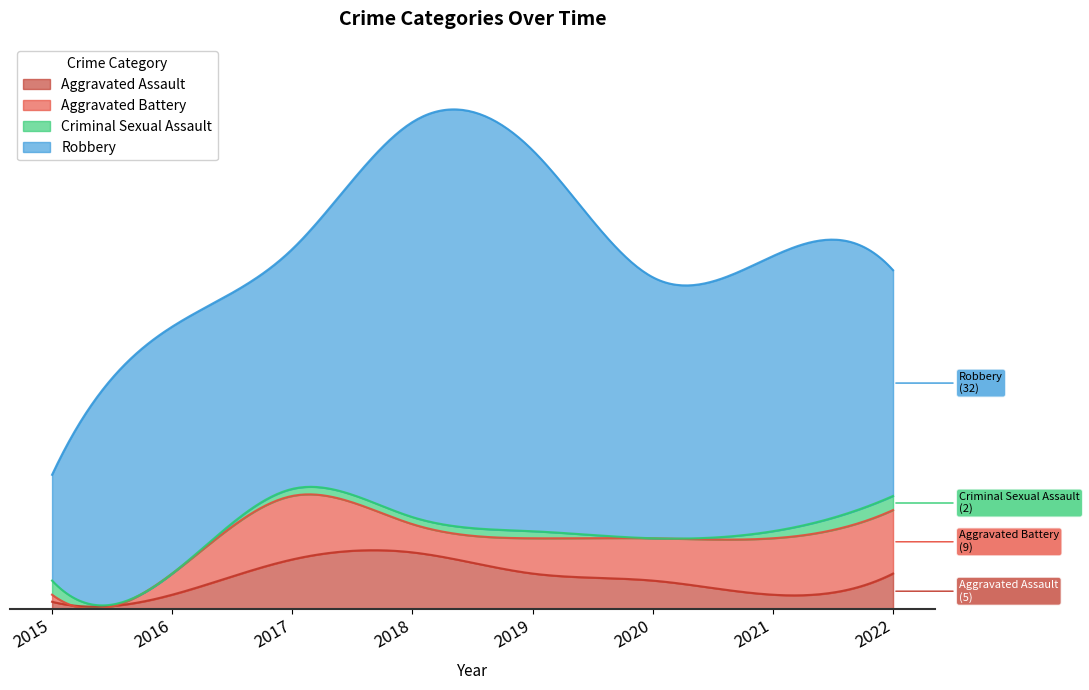

What value does the Criminal Sexual Assault series have at 2017?

1